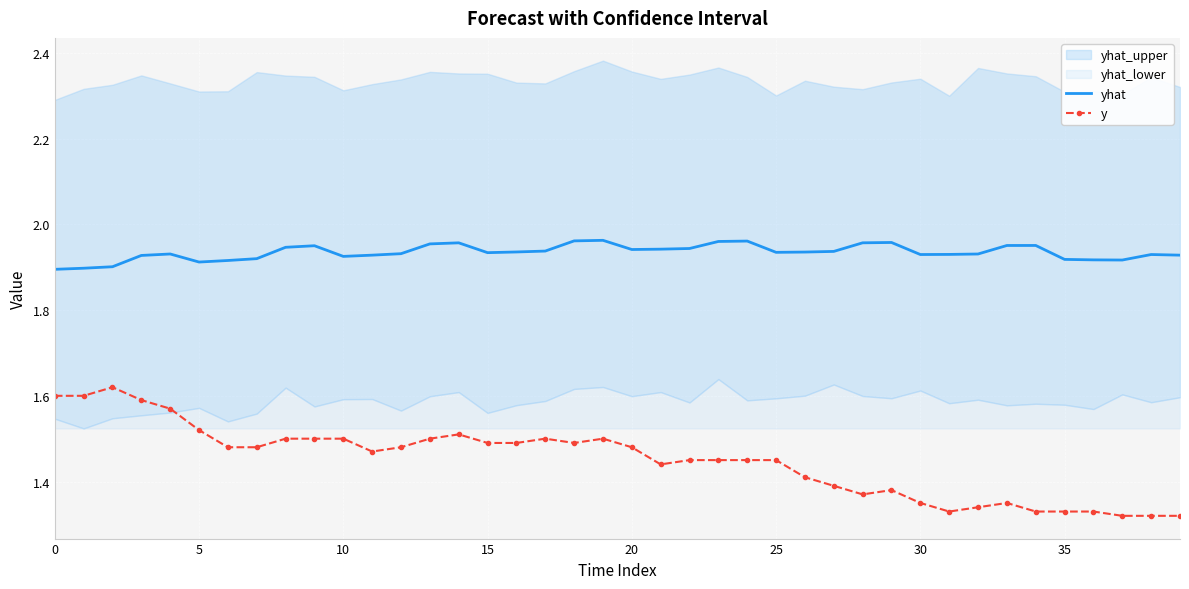

True or false: y and yhat intersect in this chart.

False